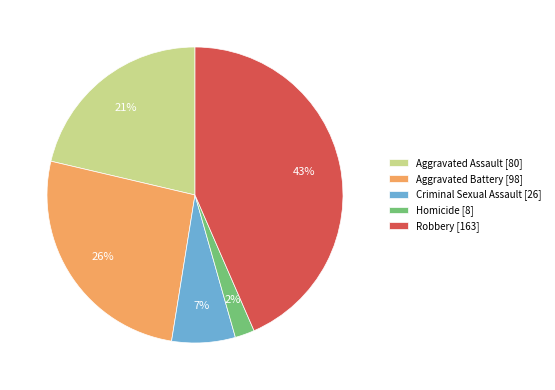

Does Robbery represent more than half of the total?

No